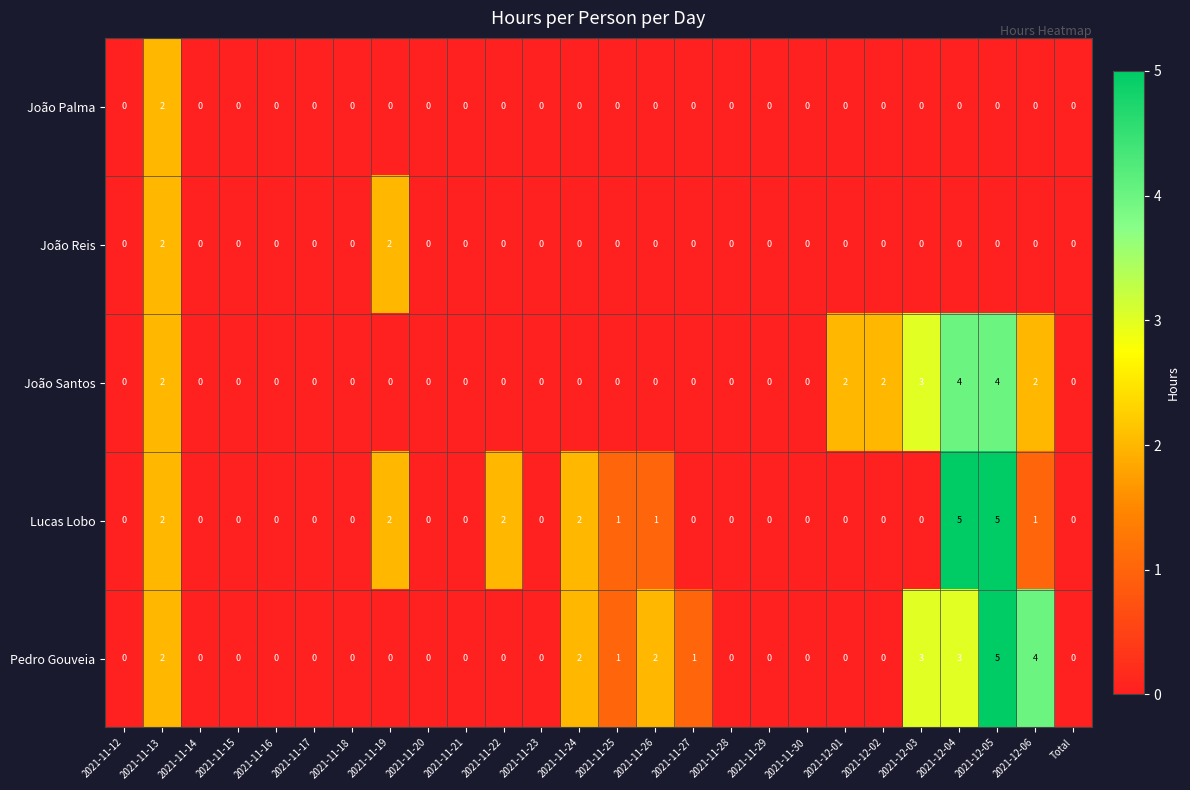

What is the maximum value shown in the chart?

5